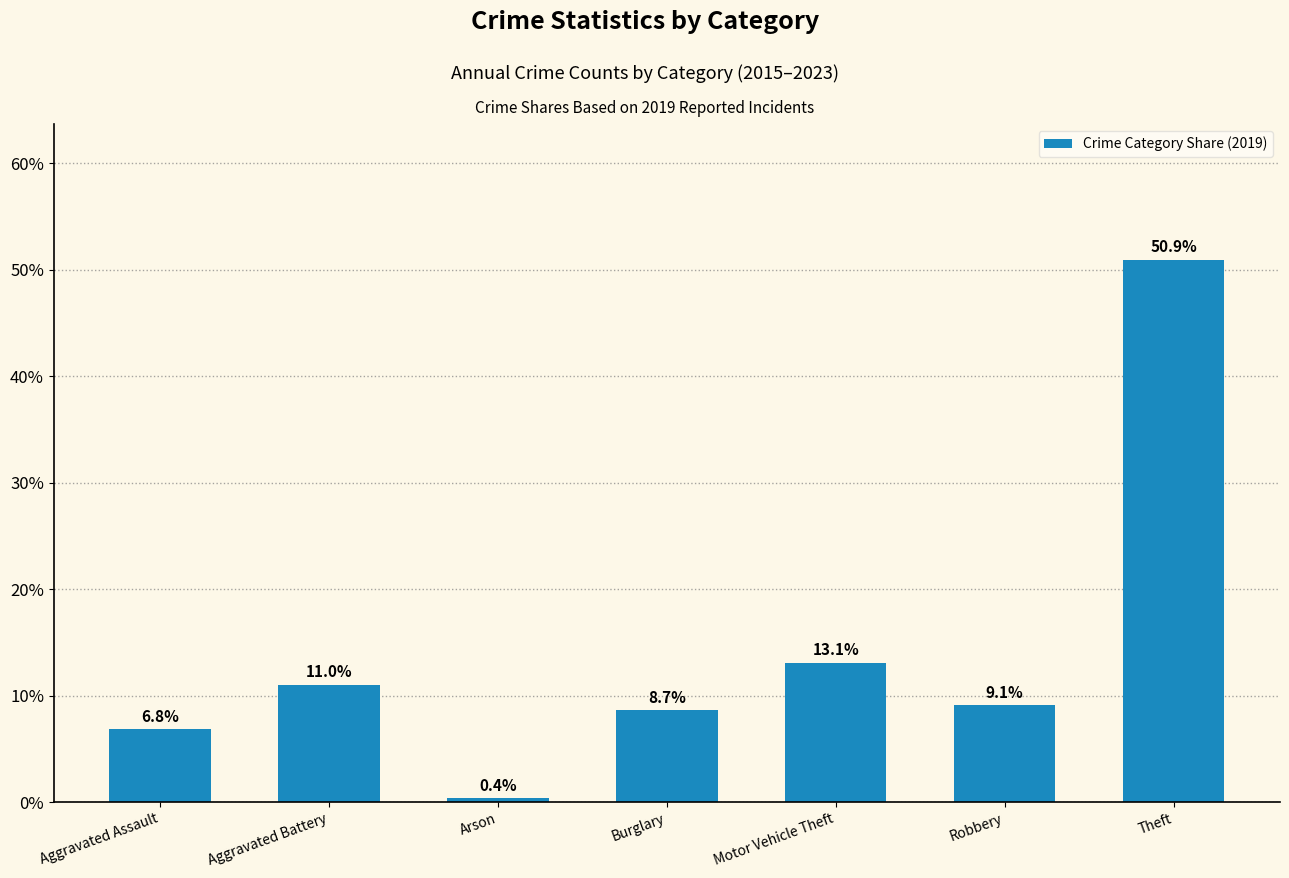

What is the sum of the values at Motor Vehicle Theft and Burglary?

21.7